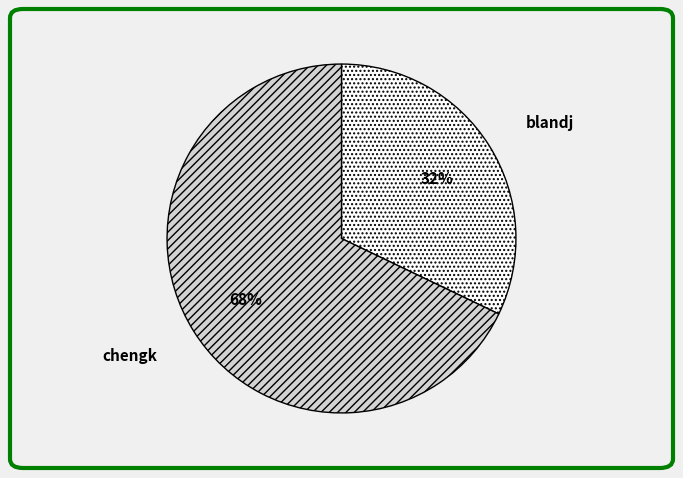

Which slice is the largest?

chengk